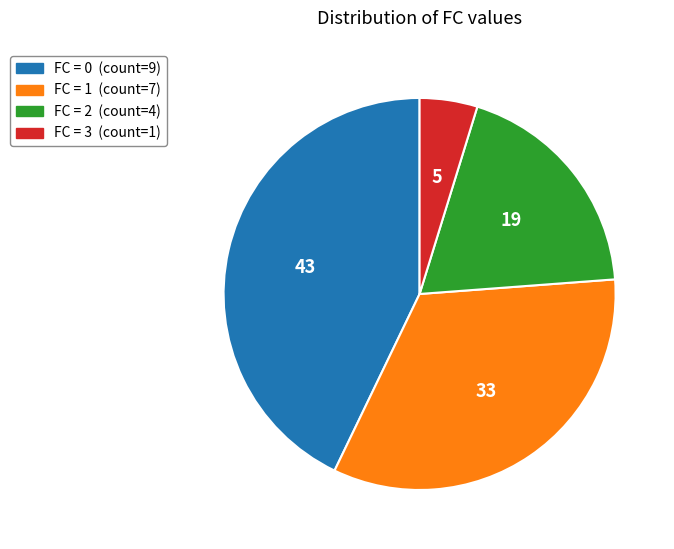

Does any single category account for the majority?

No